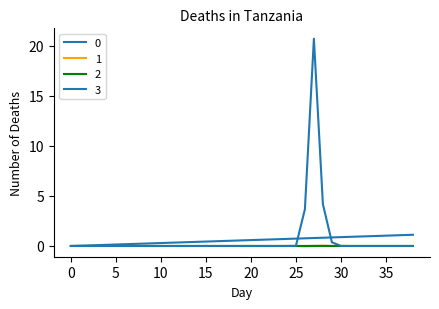

How many lines are shown in the chart?

4